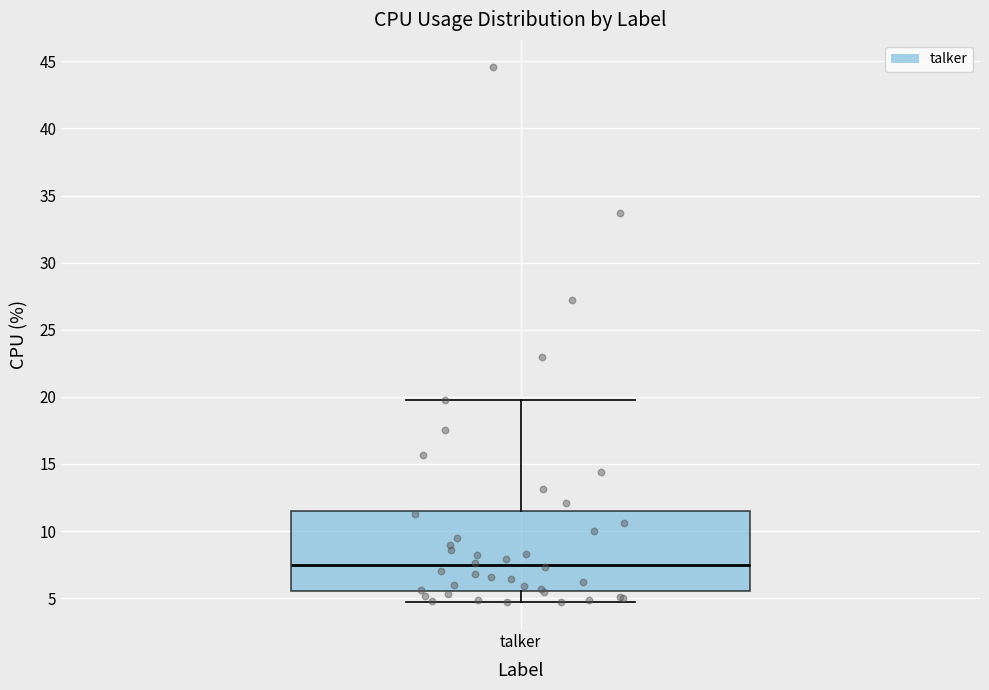

Where does the lower whisker of the box for talker end on the y-axis? The values are not printed on the chart, so give them approximately, as read against the axis.

4.5